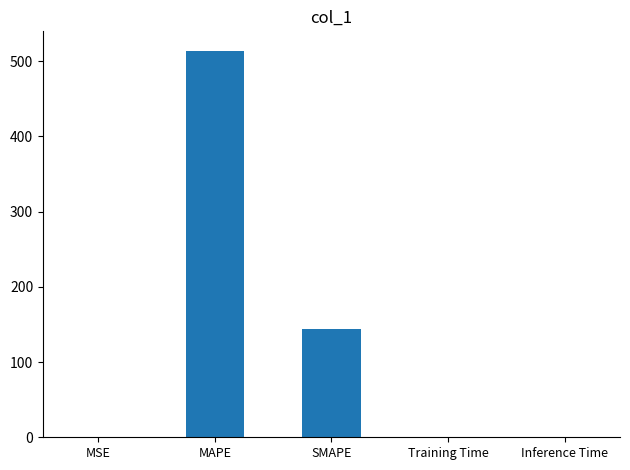

At which category does the chart reach its peak across all series?

MAPE